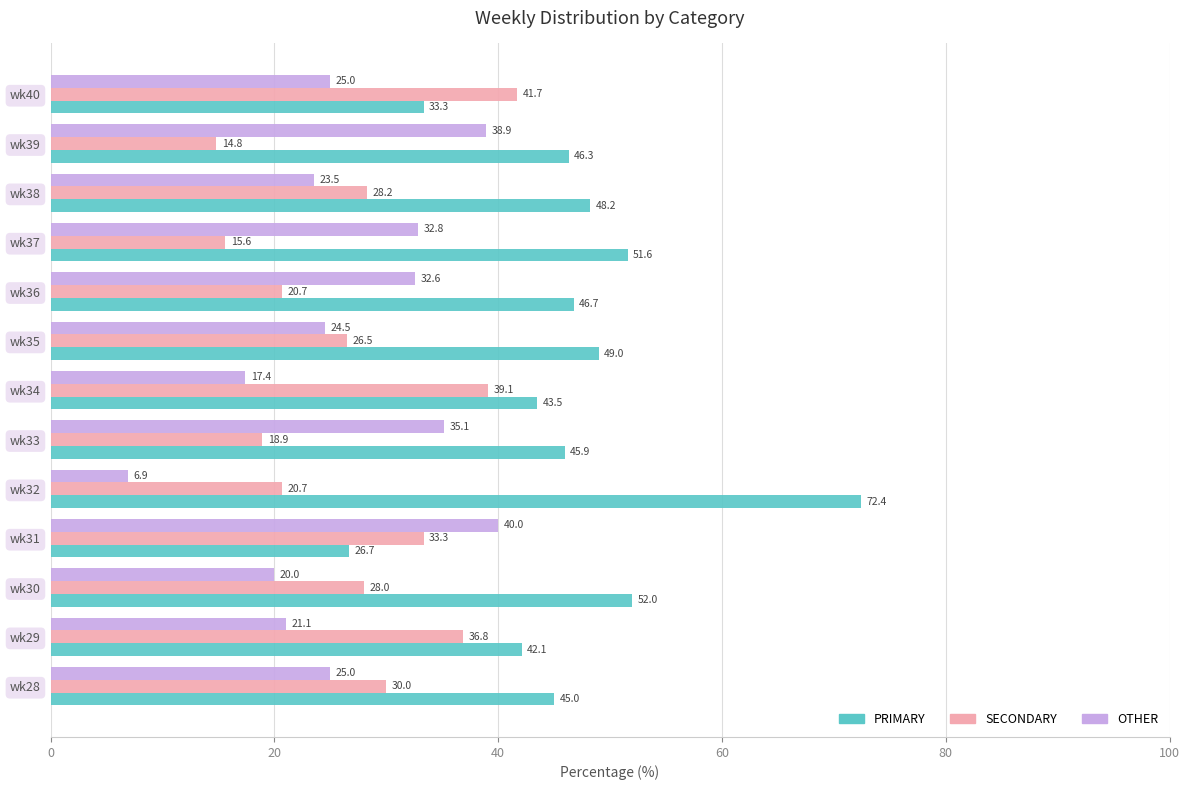

How many data points in PRIMARY are less than 46?

6